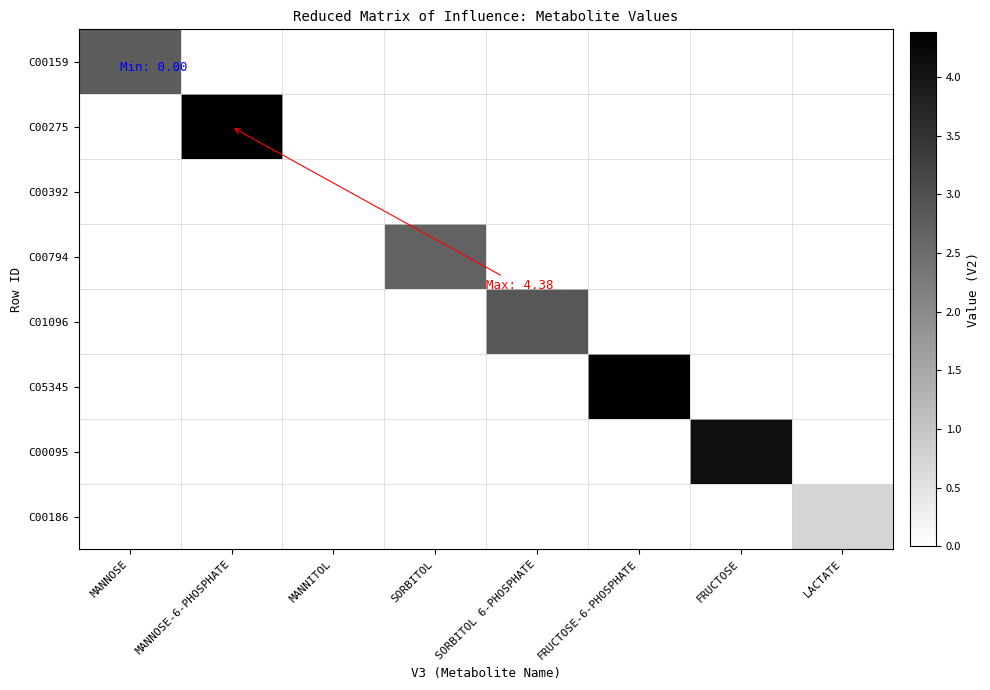

What is the greatest value displayed?

4.4